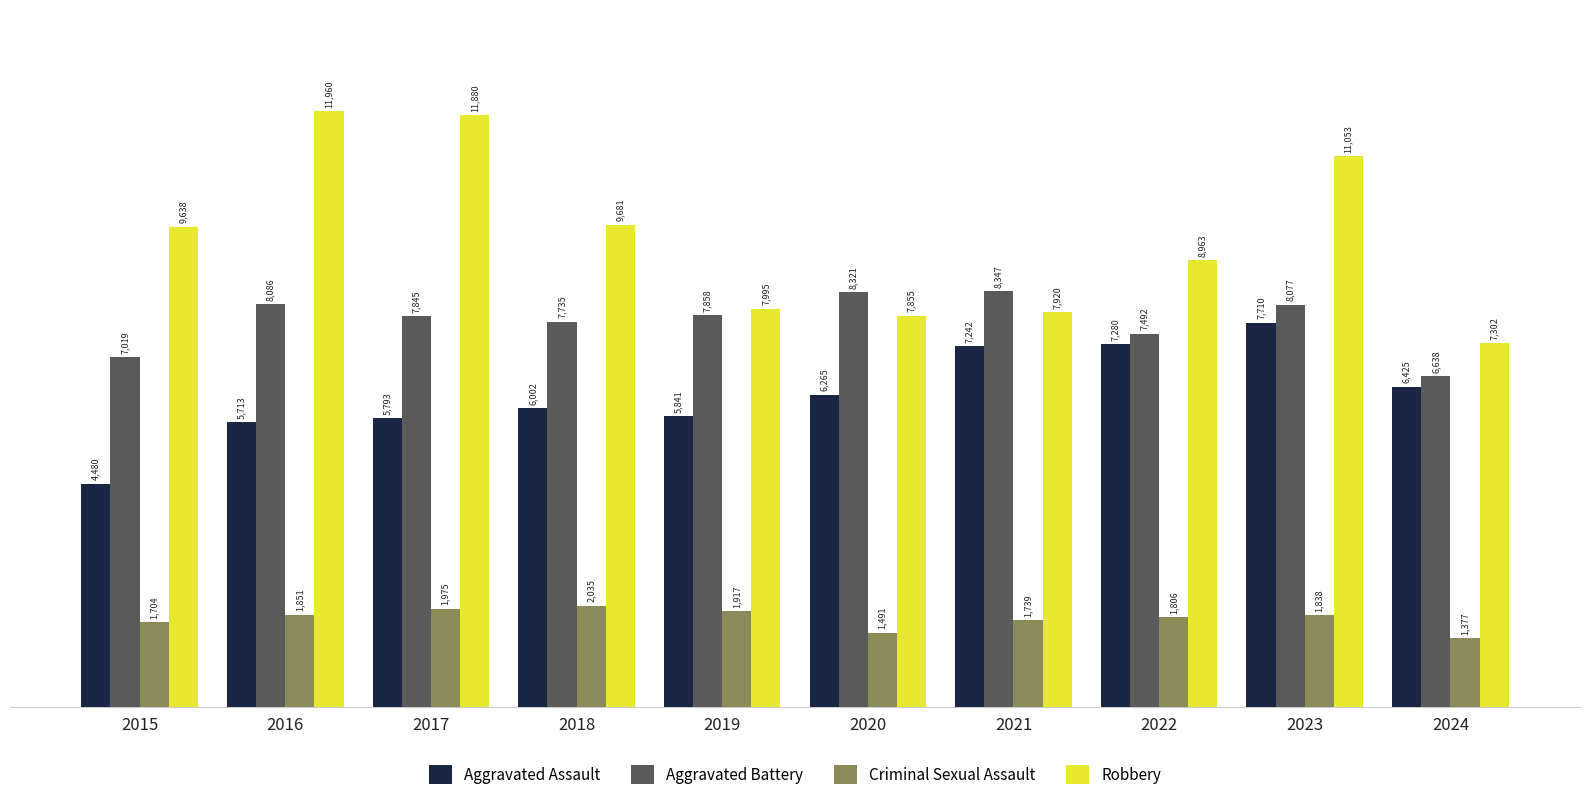

Which category has the highest value in the Robbery series?

2016